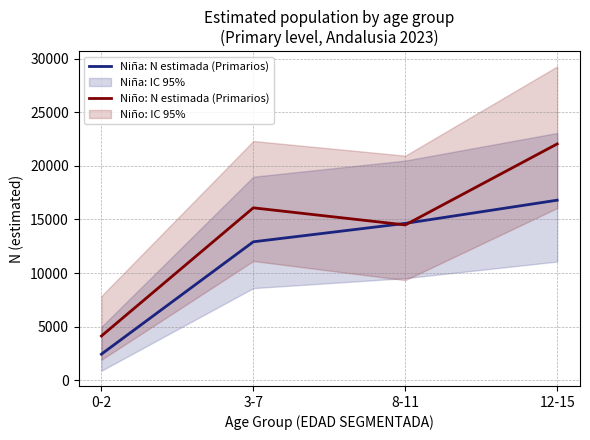

After their last crossing, which series has the higher values: Niño: N estimada (Primarios) or Niña: N estimada (Primarios)?

Niño: N estimada (Primarios)